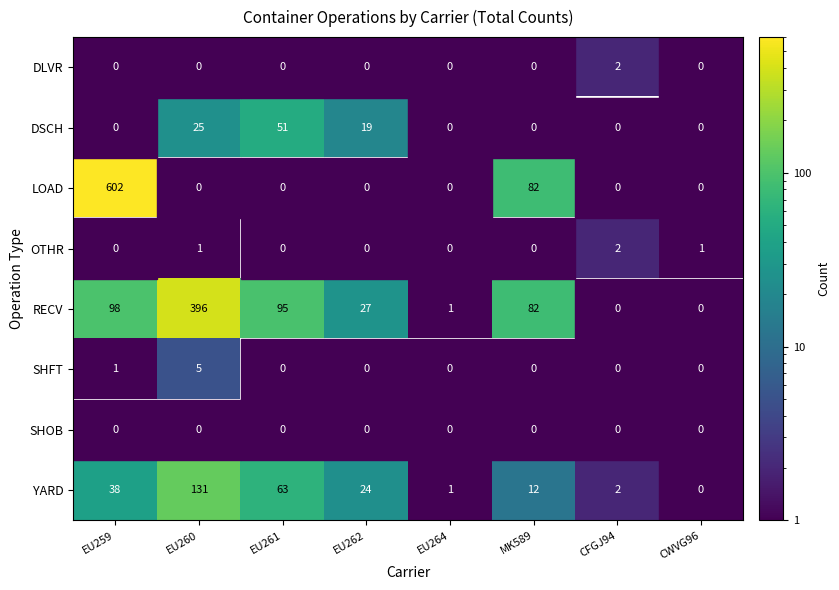

How many data points does each series have?

8